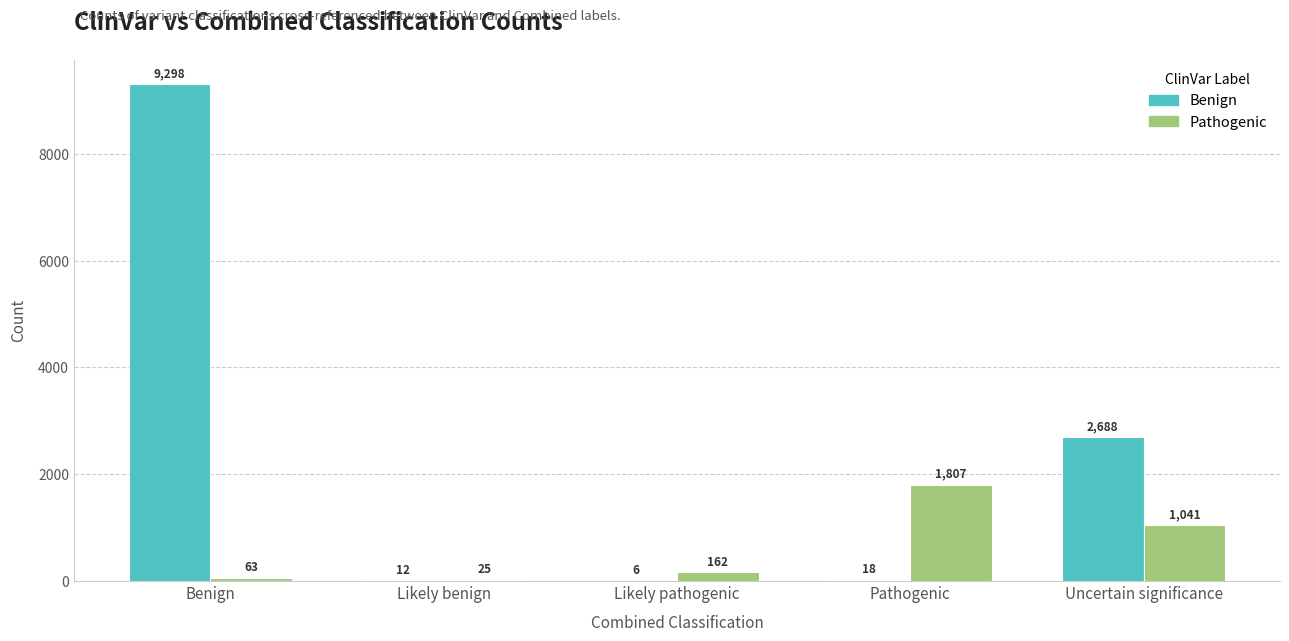

Reading left to right, transcribe all the data shown in this chart.

Benign: Benign=9298	Likely benign=12	Likely pathogenic=6	Pathogenic=18	Uncertain significance=2688
Pathogenic: Benign=63	Likely benign=25	Likely pathogenic=162	Pathogenic=1807	Uncertain significance=1041